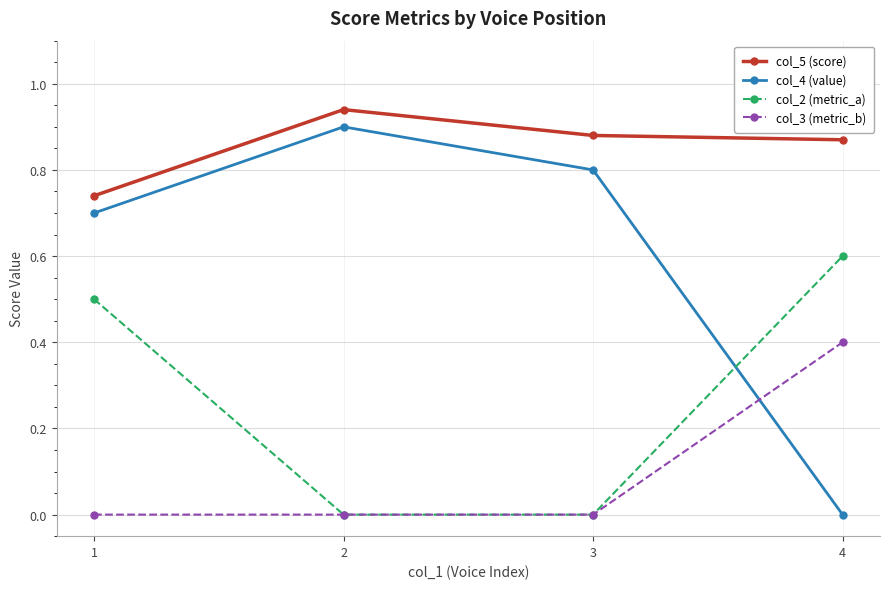

What is the total value across all series at 4?

1.9